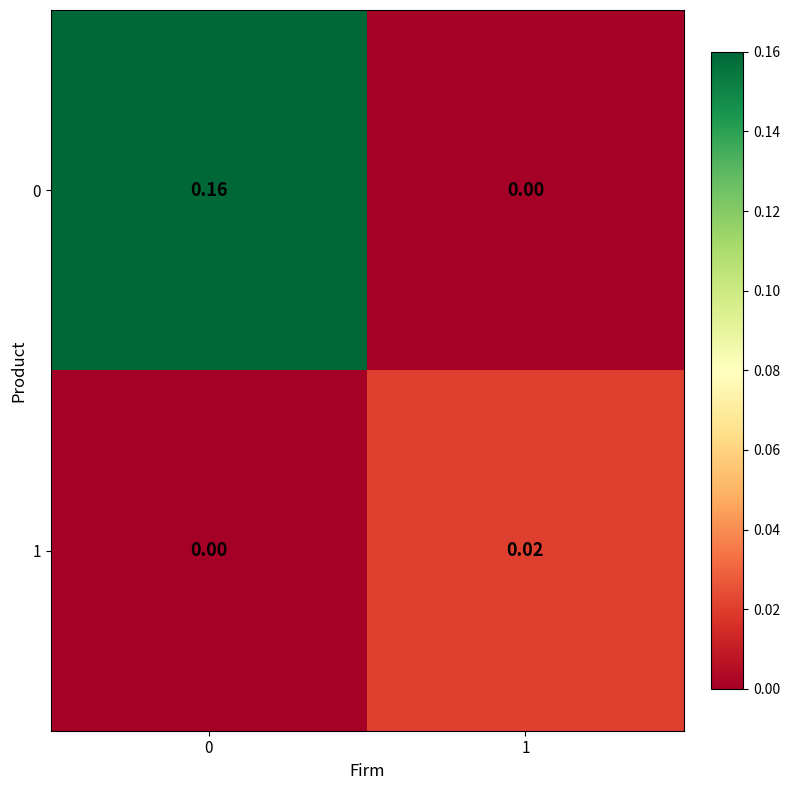

Is the value of 0 at 1 greater than the value of 1 at 1?

No